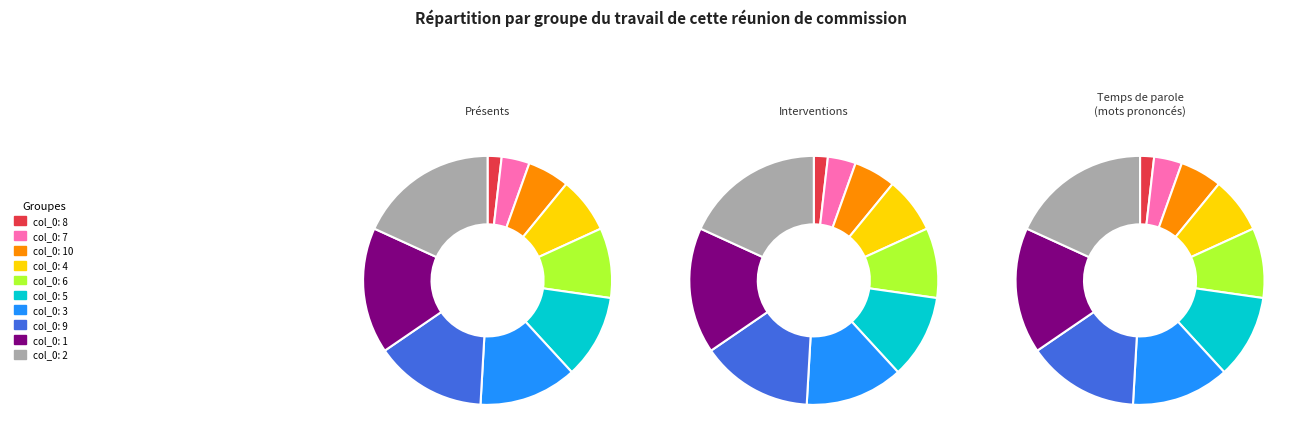

Combined, what portion of the pie is 2 and 10?

23.6%